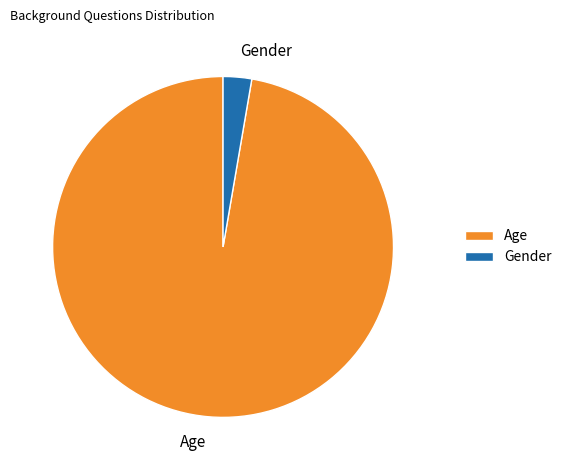

How many segments does this pie chart have?

2